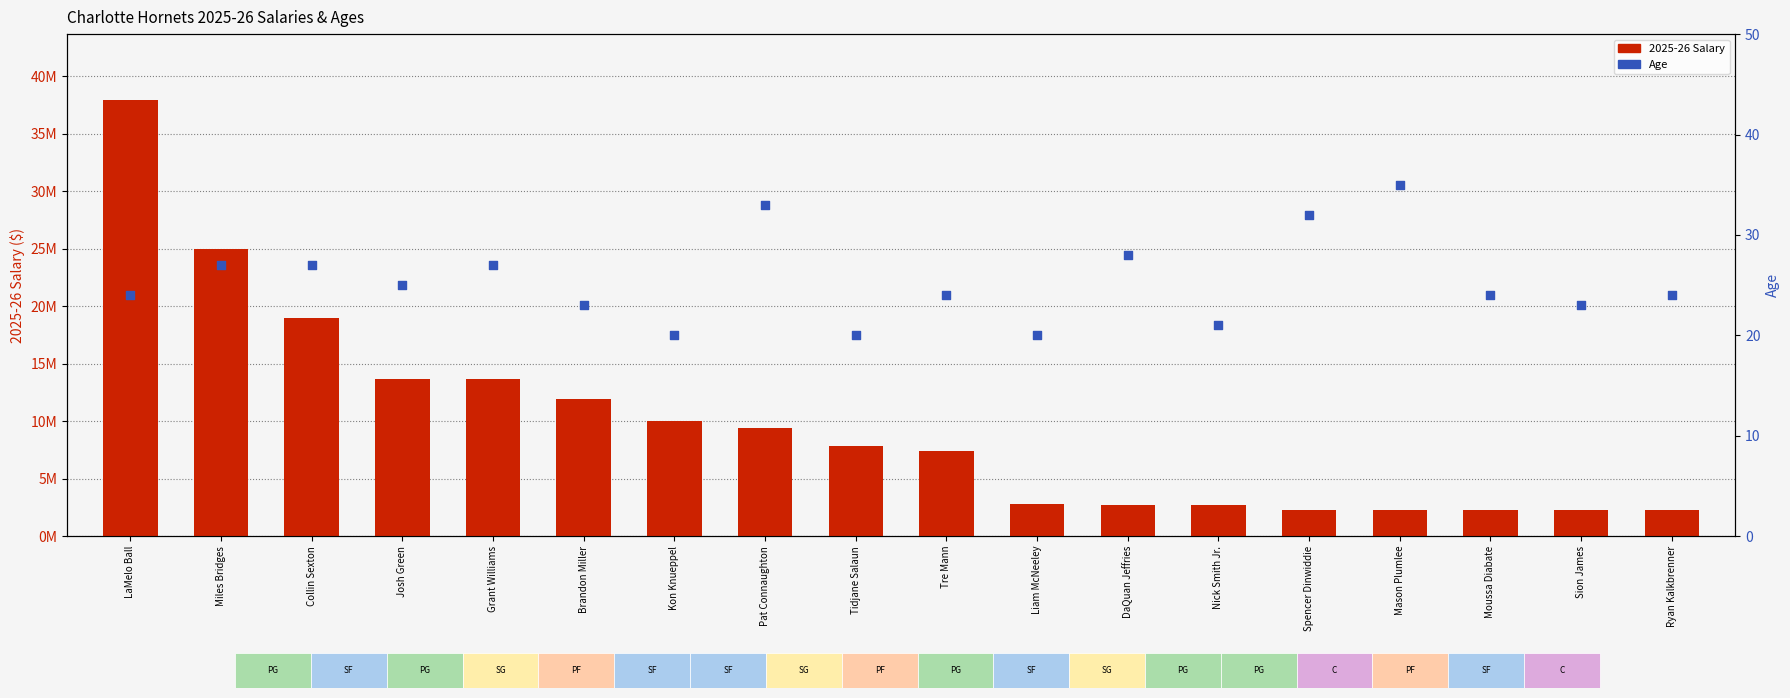

What are all the series names shown in the legend?

2025-26 Salary, Age